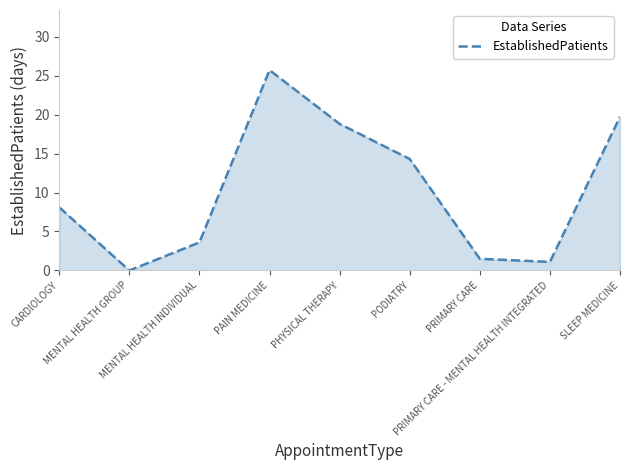

What is the change in value from CARDIOLOGY to MENTAL HEALTH GROUP?

-8.1